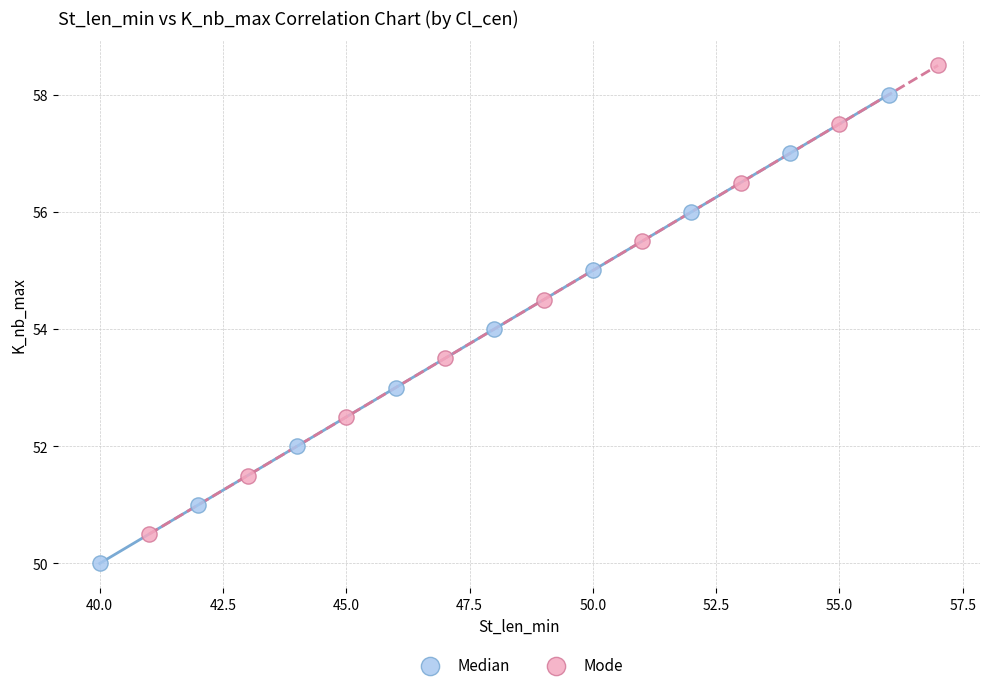

Which series reaches the minimum Y coordinate?

Median